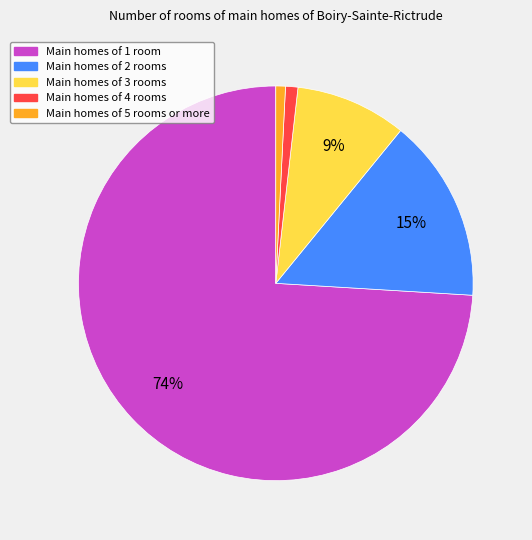

Is there any slice that represents more than half of the pie?

Yes